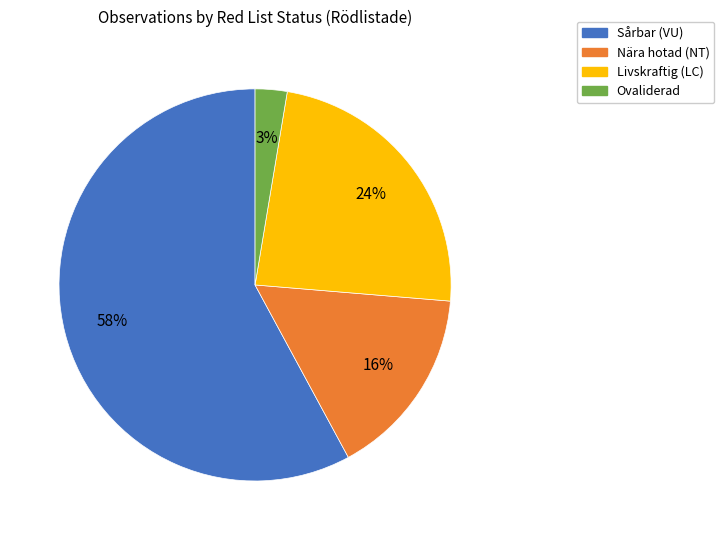

How many segments does this pie chart have?

4